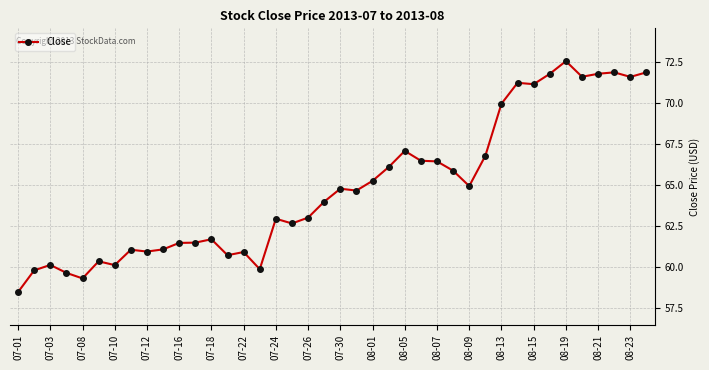

What is the difference between the maximum and second lowest values?

13.2